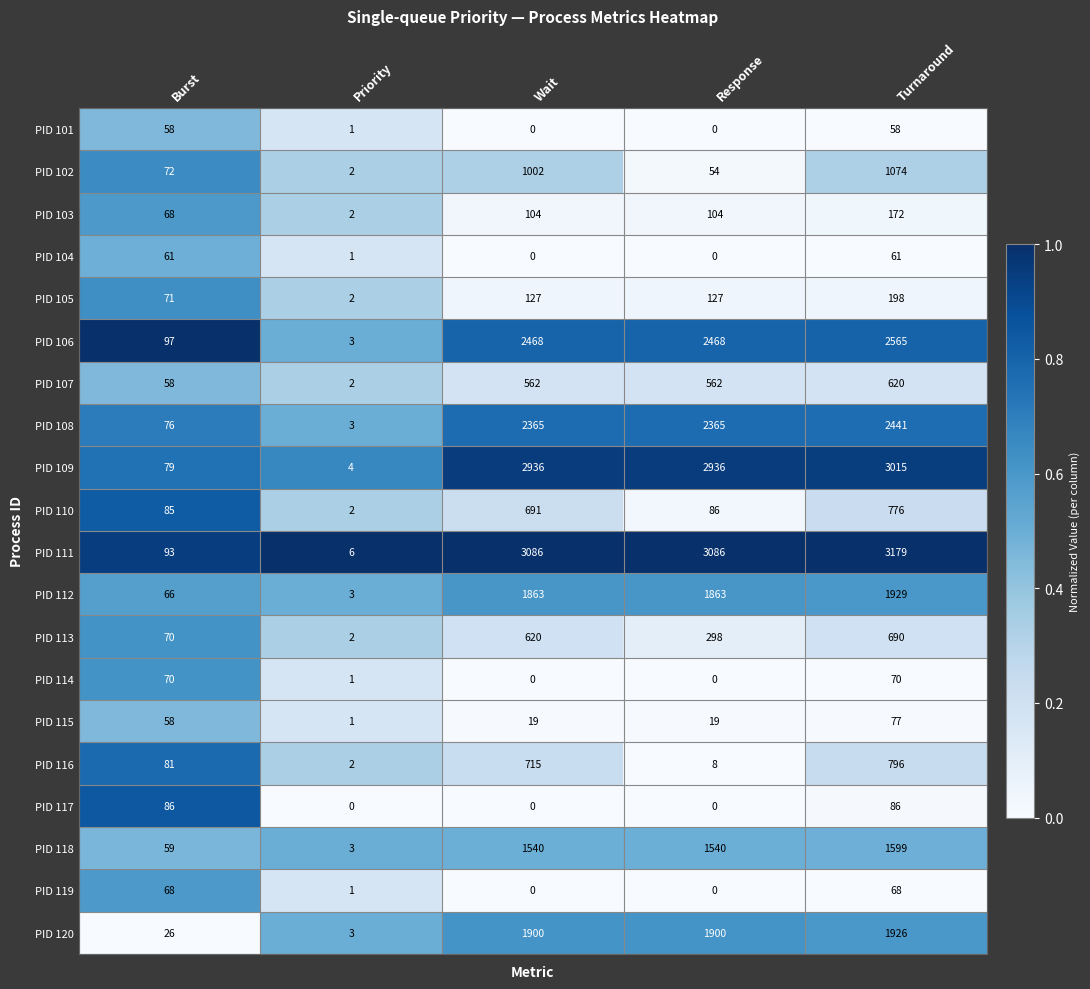

What is the difference between the highest and lowest values at Priority?

6